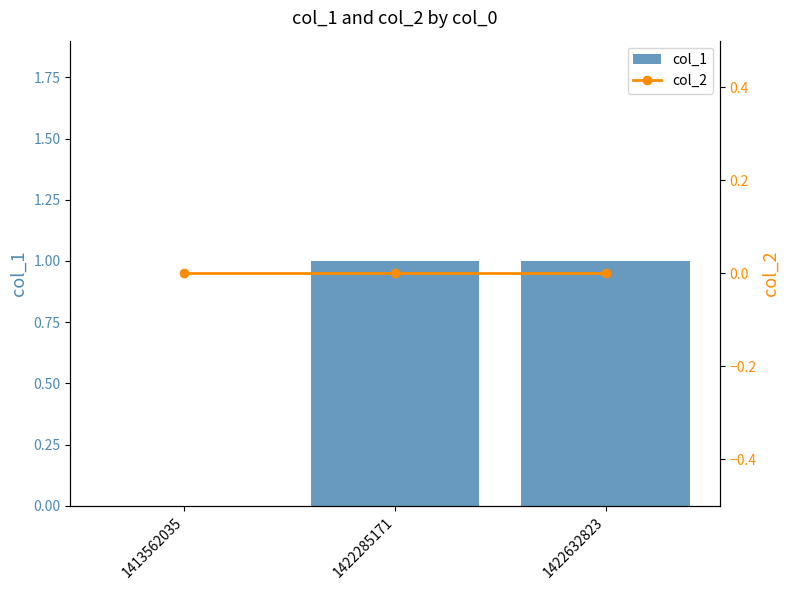

At how many categories does at least one series exceed 0?

2